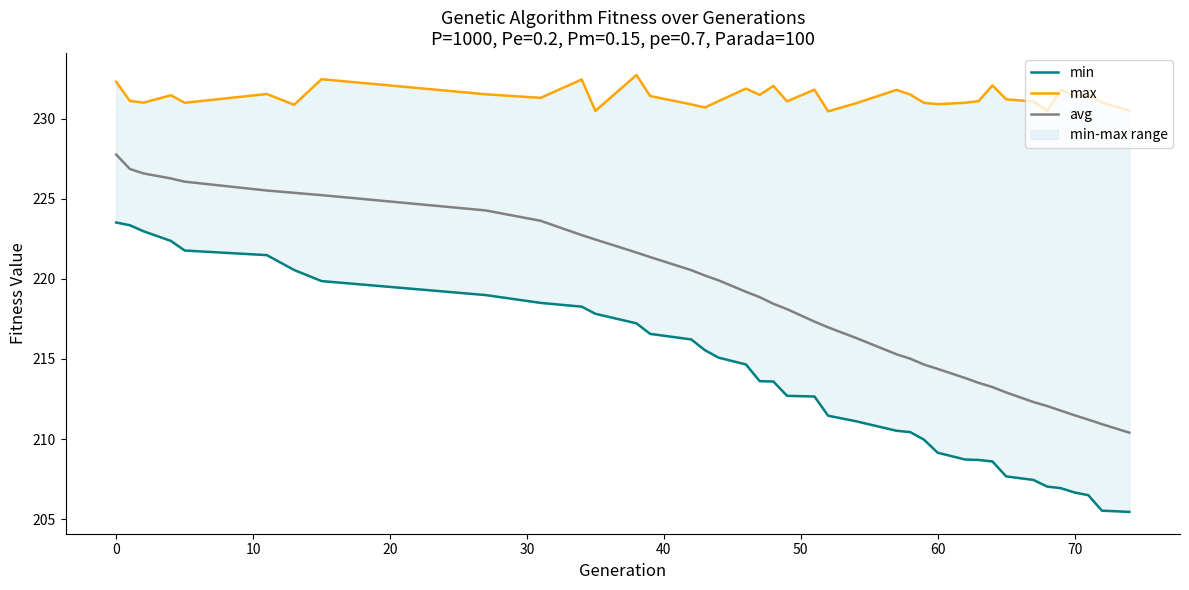

What is the average value of the avg series?

218.6